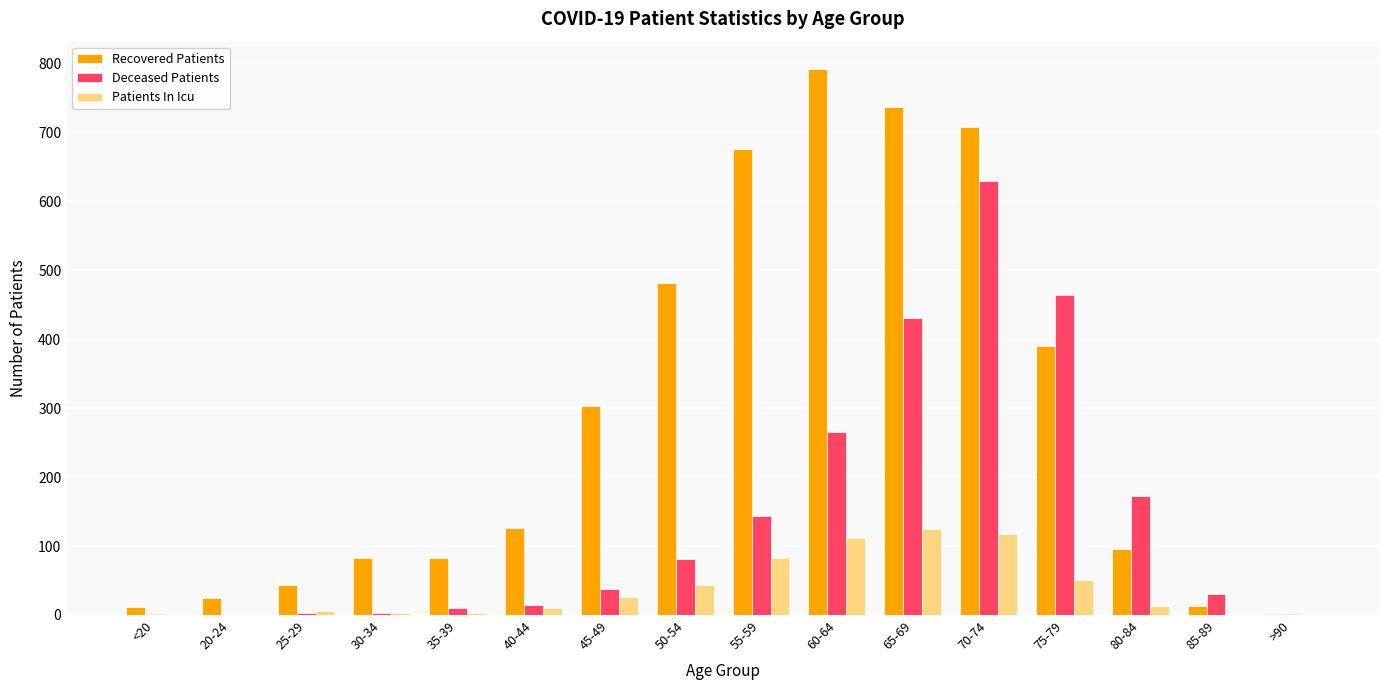

At which category is the sum across all series the highest?

70-74